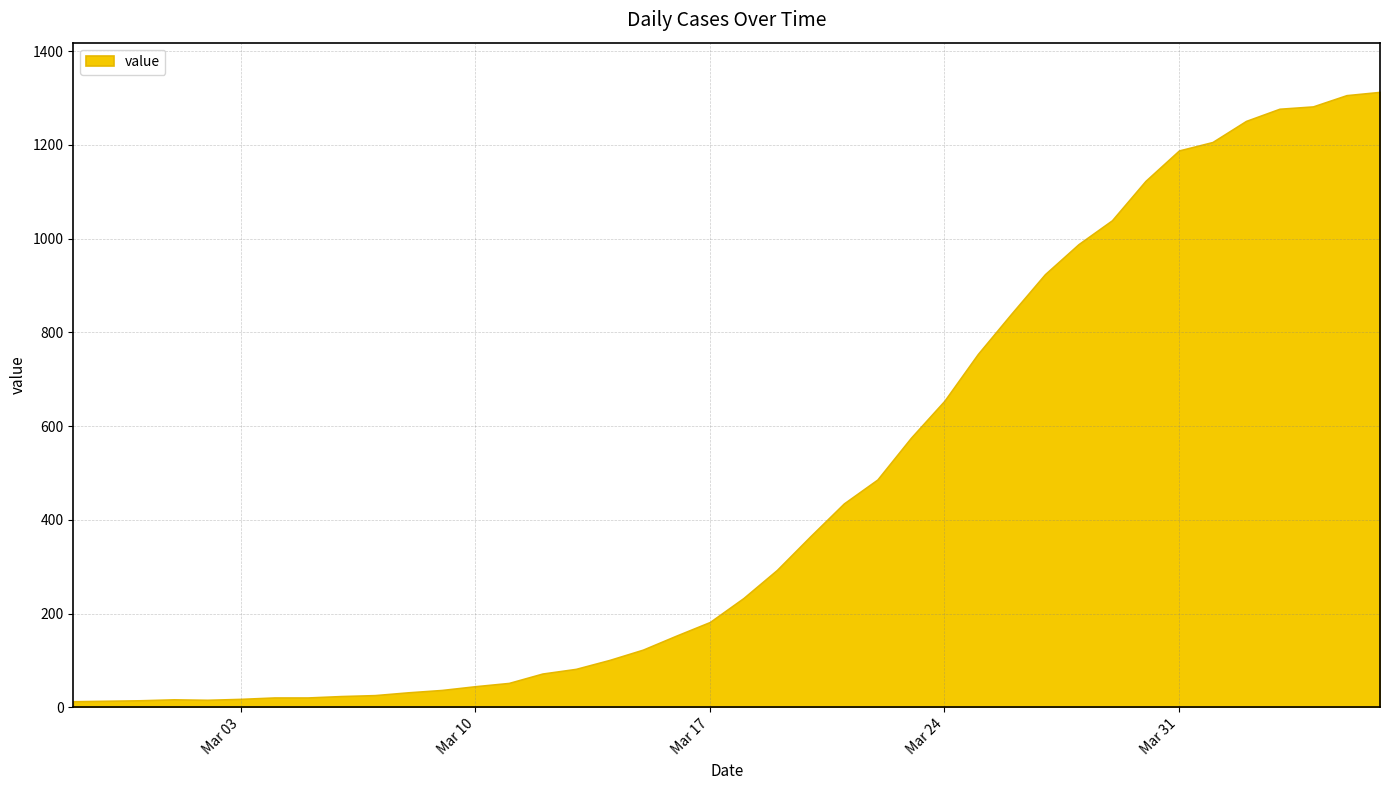

What is the minimum value shown in the chart?

13